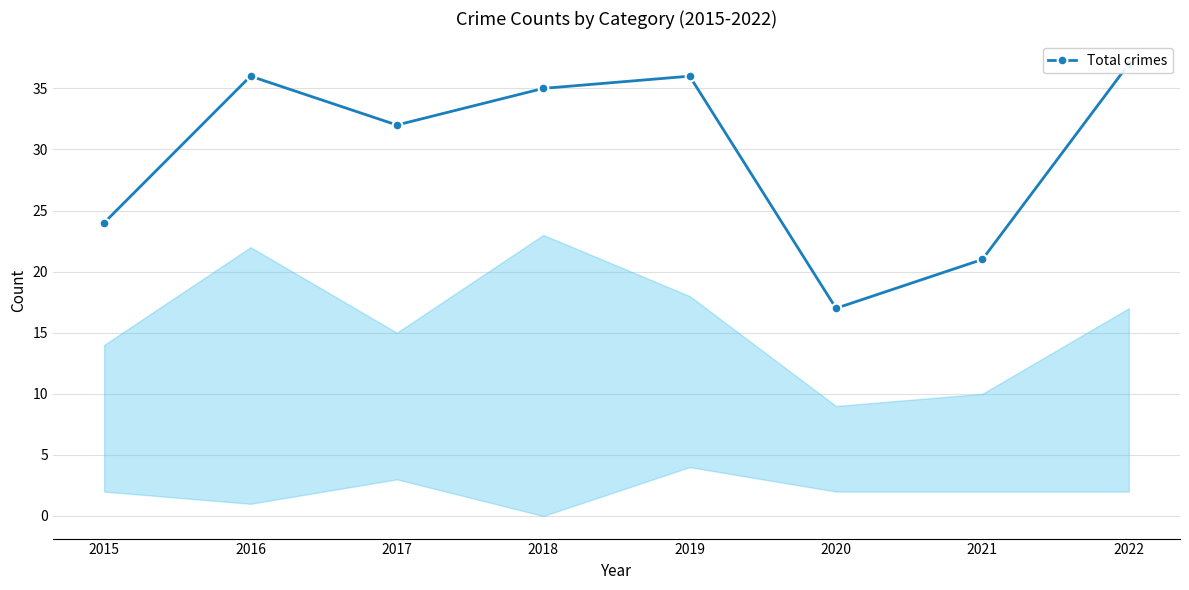

Rank the categories by value from highest to lowest.

2022, 2016, 2019, 2018, 2017, 2015, 2021, 2020